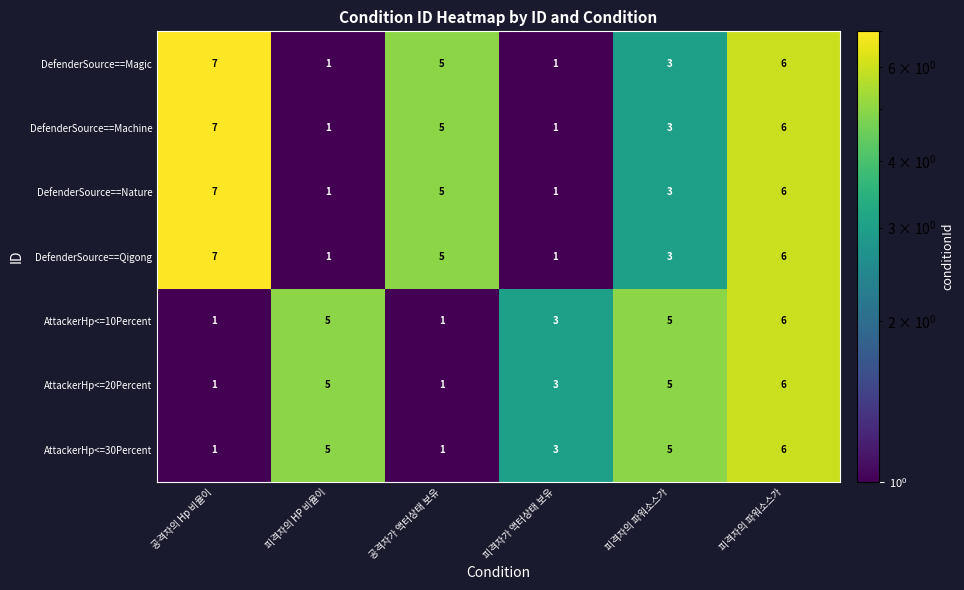

How many data points does each series have?

6